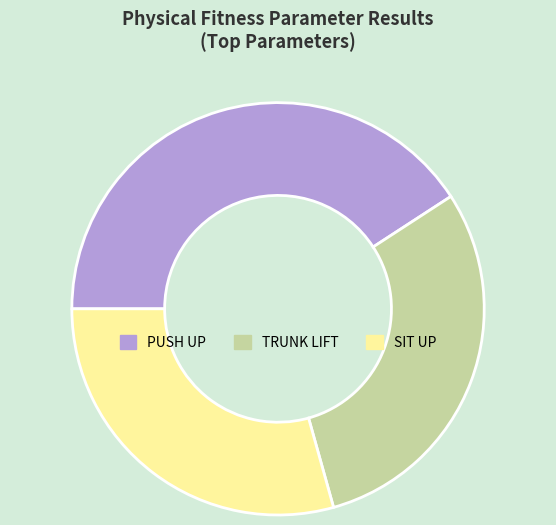

Does any single category account for the majority?

No